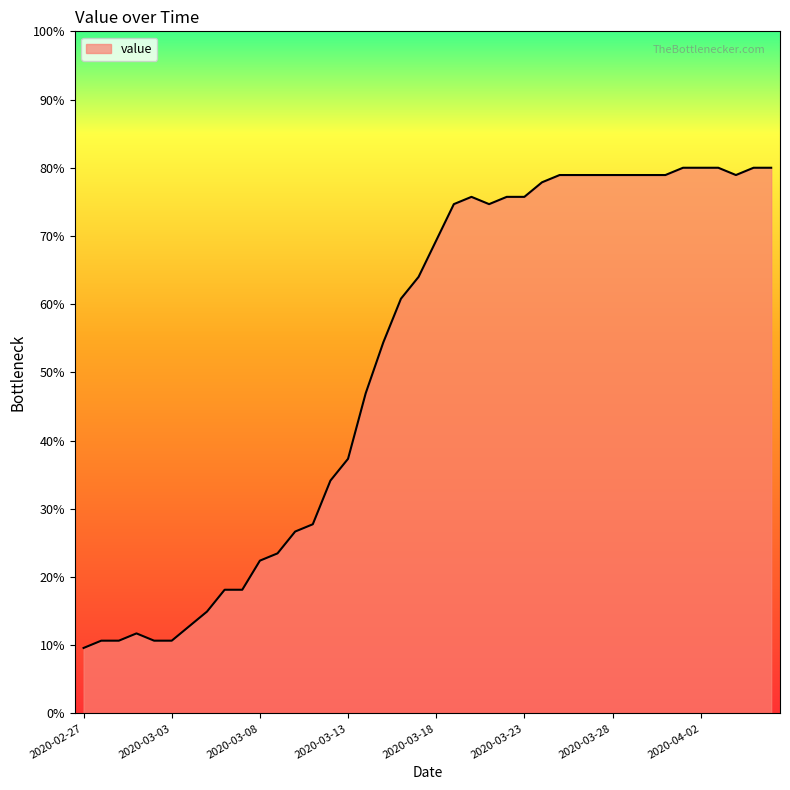

What is the greatest value displayed?

80.0